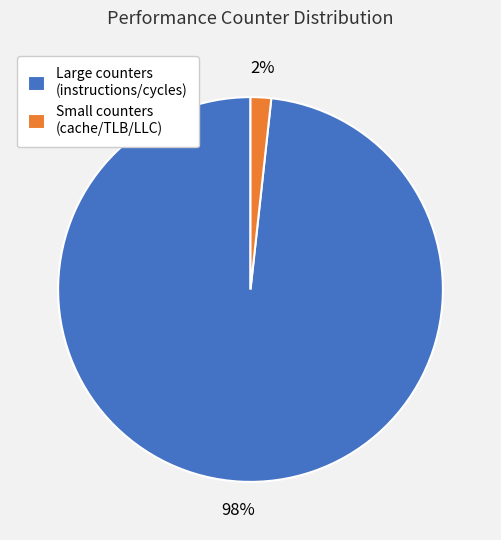

Which slice is the smallest?

Small counters (cache/TLB/LLC)